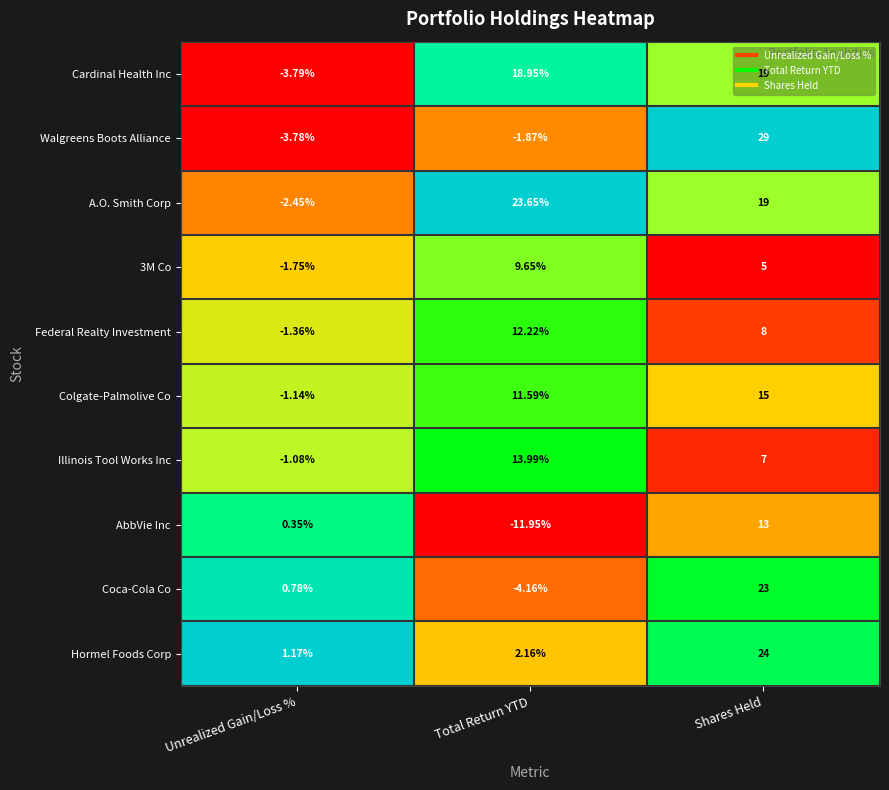

At which category is the sum across all series the highest?

Shares Held